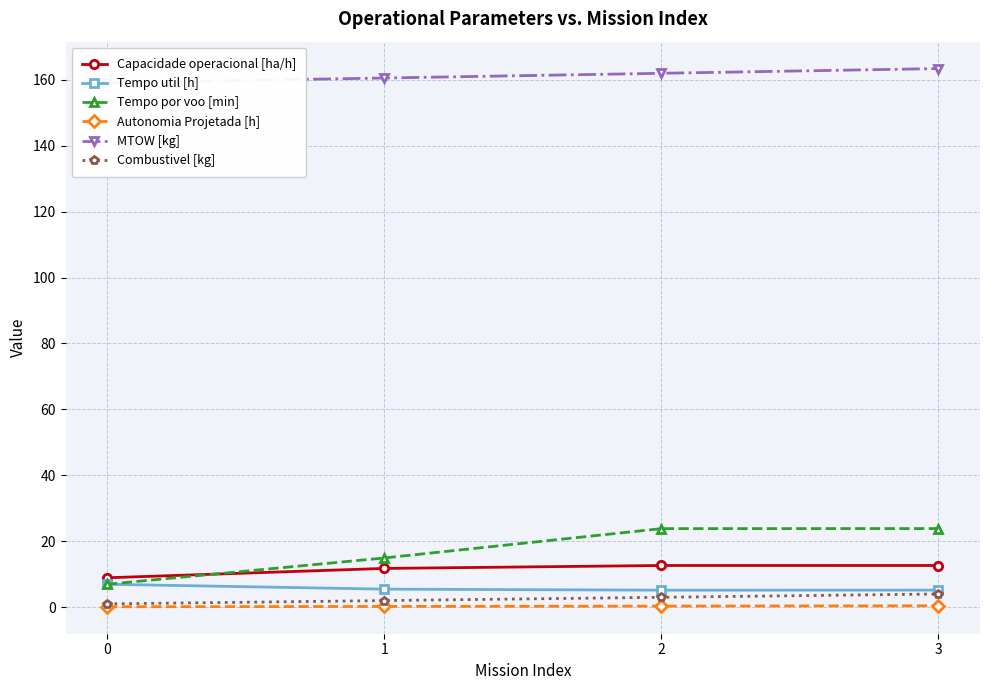

What is the minimum value shown in the chart?

0.1